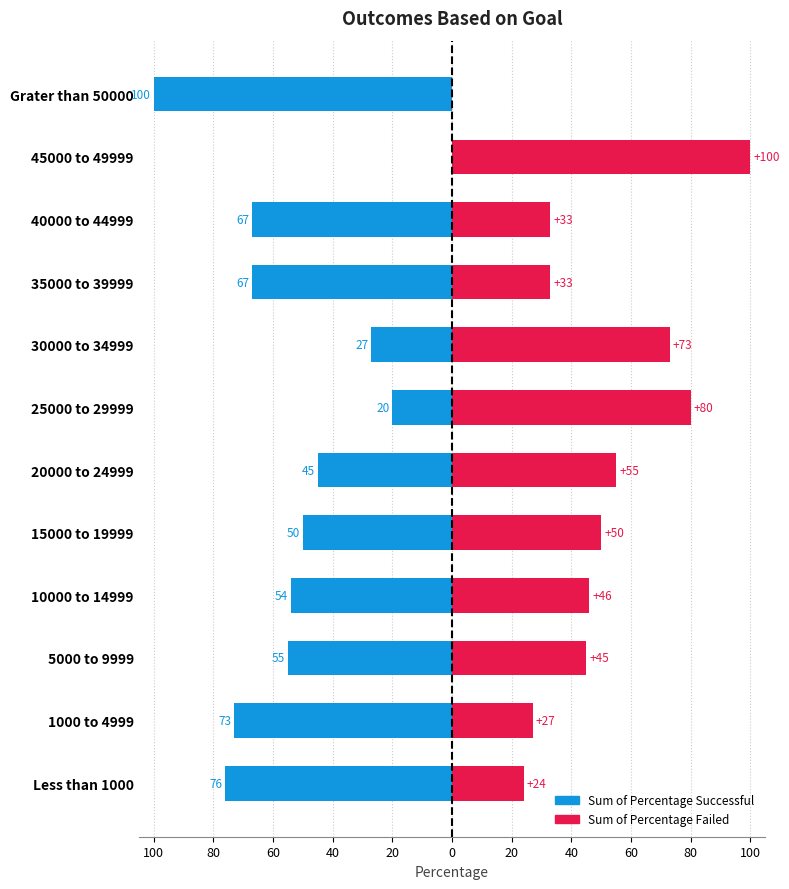

What are all the series names shown in the legend?

Sum of Percentage Successful, Sum of Percentage Failed